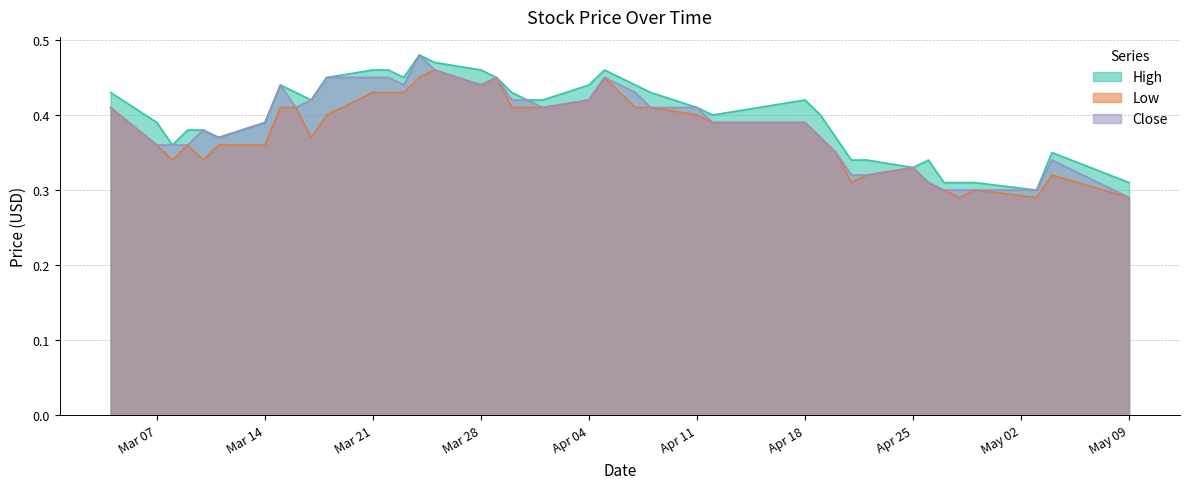

How many interior local peaks does the Low series have?

7